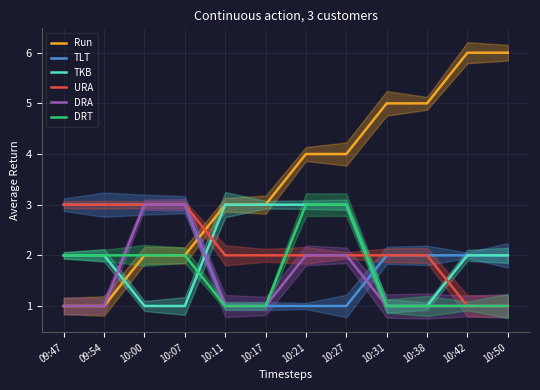

How many data points in TKB are above 2?

4